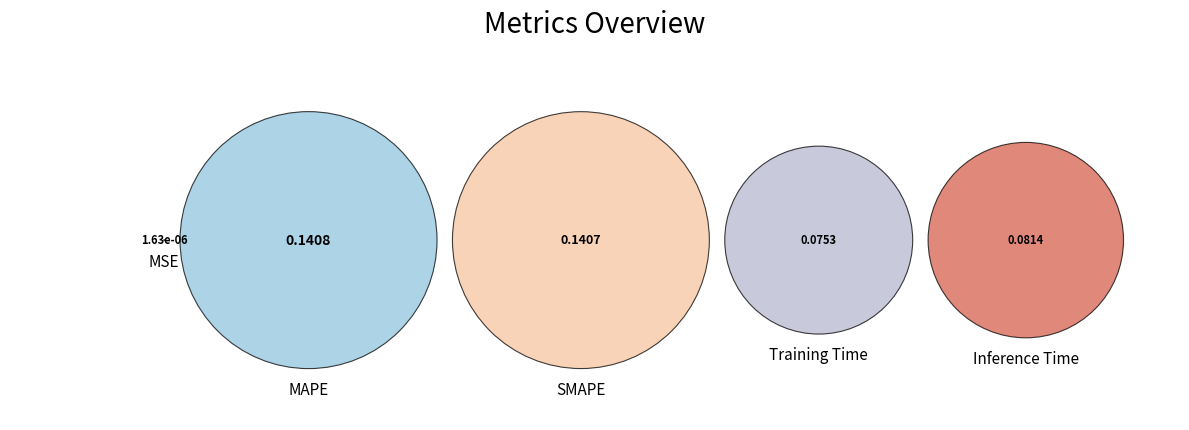

To the nearest percent, what percentage of the pie is Inference Time?

19%